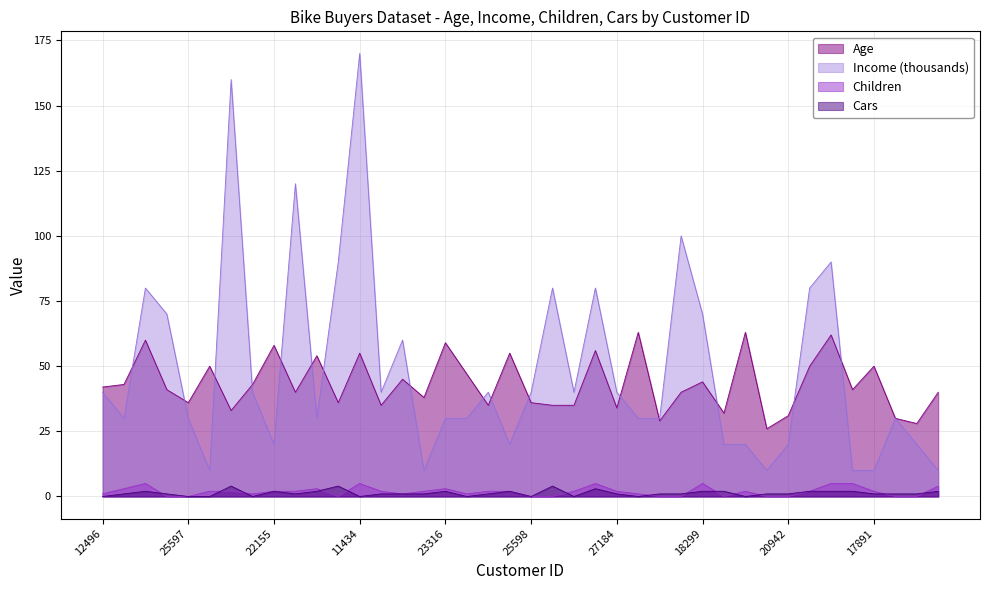

True or false: Income has more than 0 interior local peaks.

True